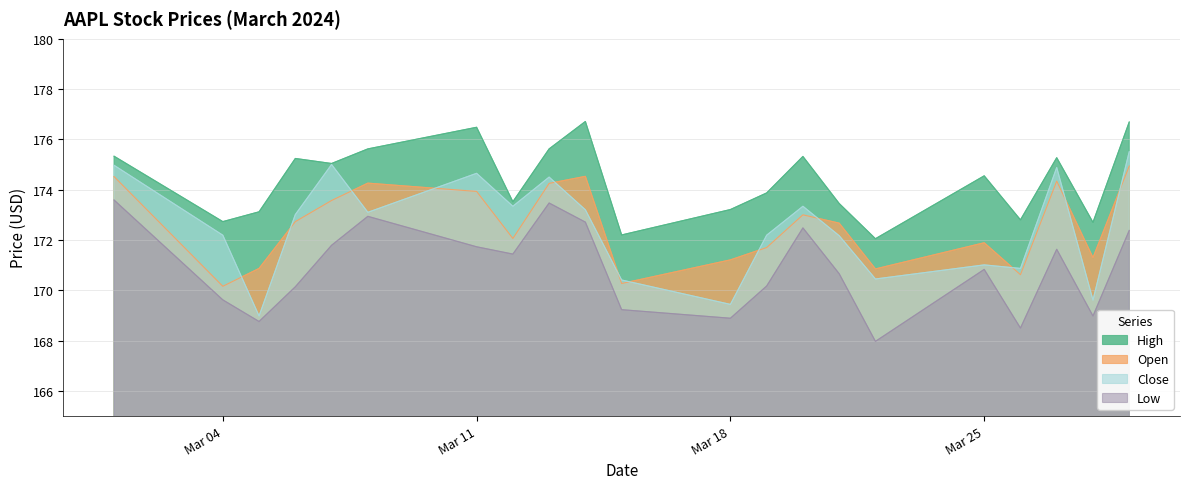

Which series has the largest range (max minus min)?

Close